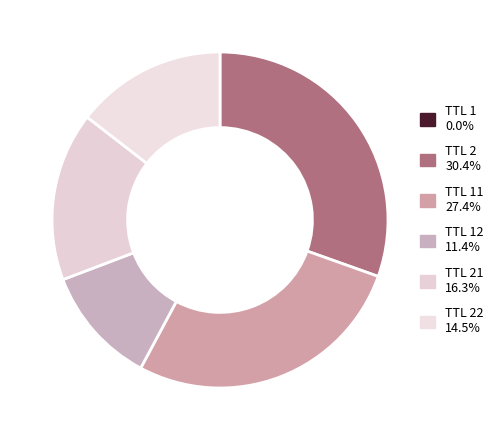

Which slice is the smallest?

1